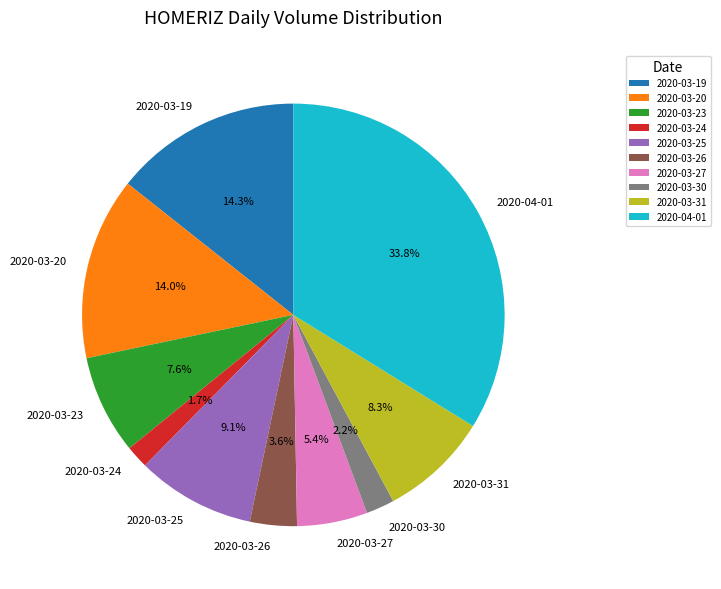

Count the number of slices in the pie.

10